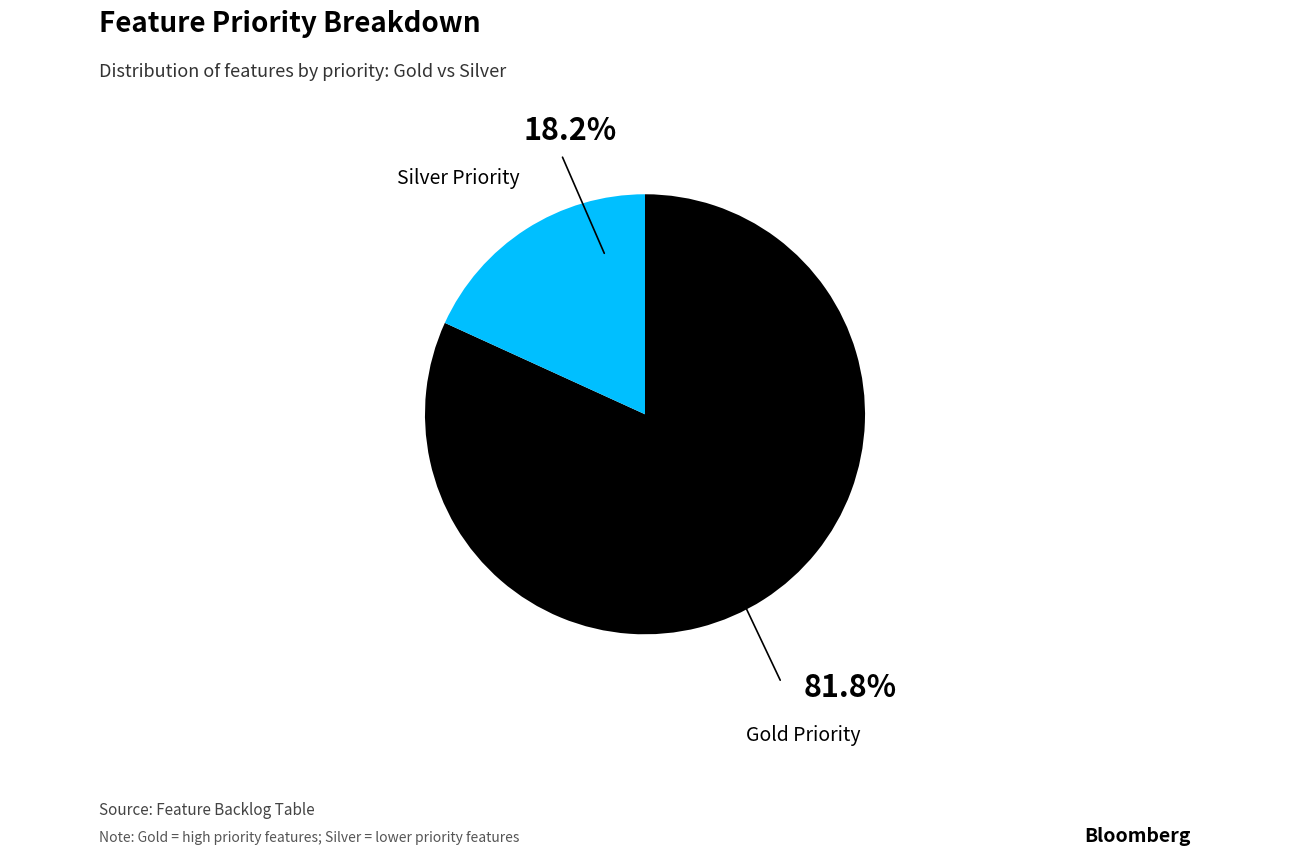

Which category accounts for the majority?

Gold Priority